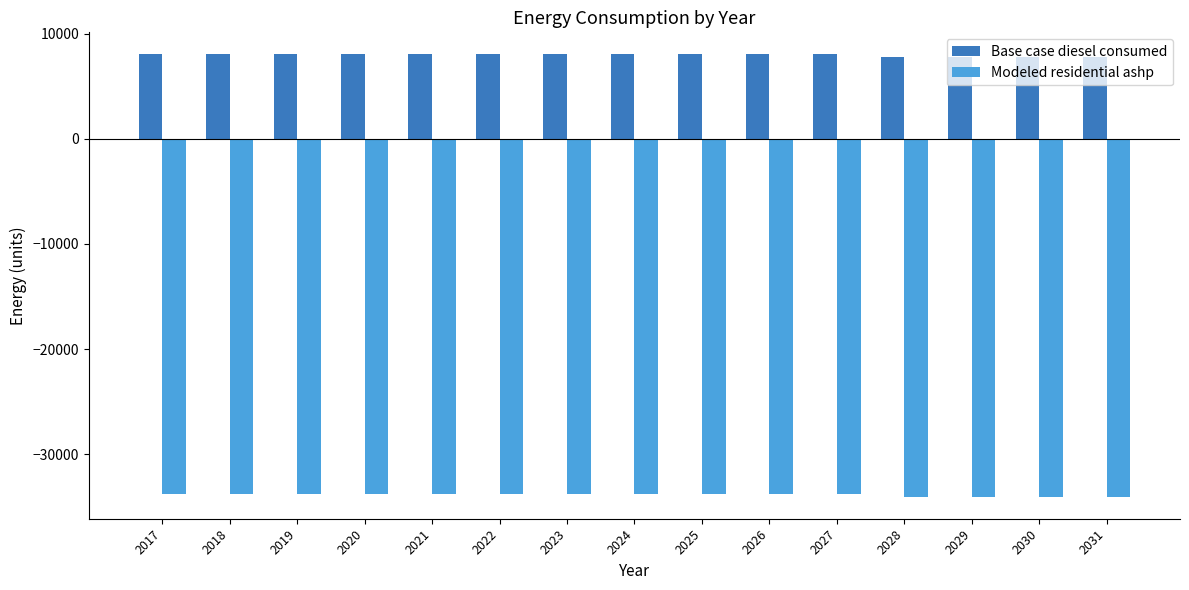

Reading left to right, transcribe all the data shown in this chart.

Base case diesel consumed: 2017=8015.7	2018=8015.7	2019=8015.7	2020=8015.7	2021=8015.7	2022=8015.7	2023=8015.7	2024=8015.7	2025=8015.7	2026=8015.7	2027=8015.7	2028=7747.0	2029=7747.0	2030=7747.0	2031=7747.0
Modeled residential ashp: 2017=-33763.5	2018=-33763.5	2019=-33763.5	2020=-33763.5	2021=-33763.5	2022=-33763.5	2023=-33763.5	2024=-33763.5	2025=-33763.5	2026=-33763.5	2027=-33763.5	2028=-34032.2	2029=-34032.2	2030=-34032.2	2031=-34032.2